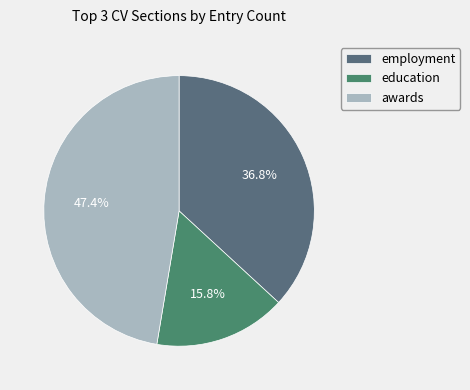

To the nearest percent, what percentage of the pie is awards?

47%